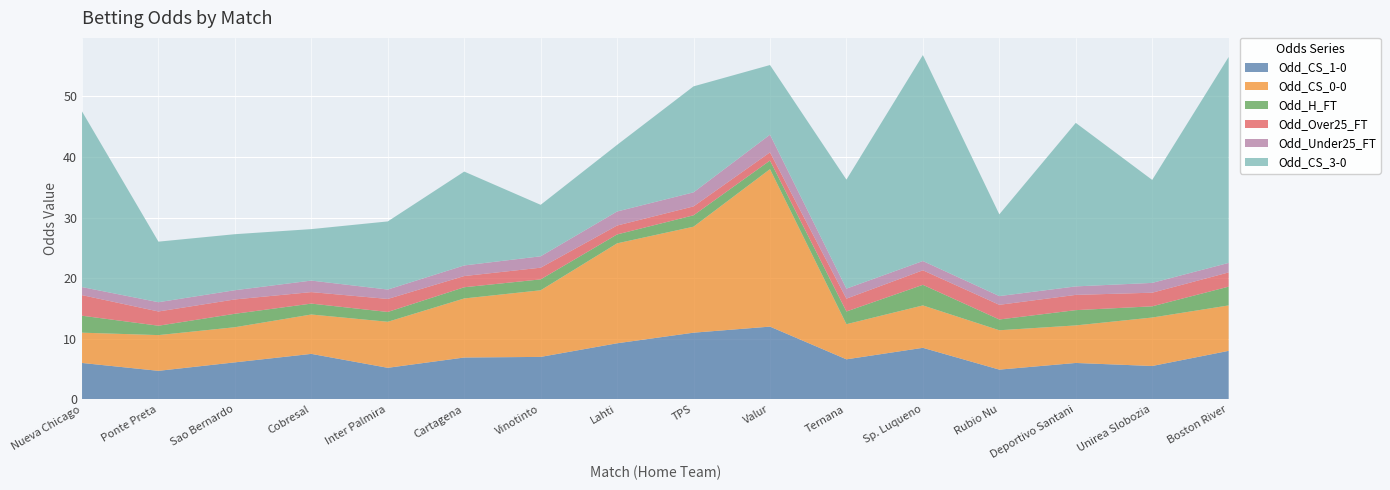

Reading left to right, list all the values displayed in this chart.

Odd_CS_1-0: Nueva Chicago=6.0	Ponte Preta=4.7	Sao Bernardo=6.1	Cobresal=7.5	Inter Palmira=5.2	Cartagena=6.9	Vinotinto=7.0	Lahti=9.2	TPS=11.0	Valur=12.0	Ternana=6.6	Sp. Luqueno=8.5	Rubio Nu=4.9	Deportivo Santani=6.0	Unirea Slobozia=5.5	Boston River=8.0
Odd_CS_0-0: Nueva Chicago=5.0	Ponte Preta=5.9	Sao Bernardo=5.8	Cobresal=6.5	Inter Palmira=7.6	Cartagena=9.8	Vinotinto=11.0	Lahti=16.5	TPS=17.5	Valur=26.0	Ternana=5.8	Sp. Luqueno=7.0	Rubio Nu=6.5	Deportivo Santani=6.2	Unirea Slobozia=8.0	Boston River=7.5
Odd_H_FT: Nueva Chicago=2.8	Ponte Preta=1.6	Sao Bernardo=2.2	Cobresal=1.8	Inter Palmira=1.6	Cartagena=1.9	Vinotinto=1.8	Lahti=1.5	TPS=1.9	Valur=1.4	Ternana=2.1	Sp. Luqueno=3.4	Rubio Nu=1.8	Deportivo Santani=2.5	Unirea Slobozia=1.9	Boston River=3.1
Odd_Over25_FT: Nueva Chicago=3.4	Ponte Preta=2.4	Sao Bernardo=2.4	Cobresal=1.9	Inter Palmira=2.1	Cartagena=1.9	Vinotinto=1.9	Lahti=1.5	TPS=1.5	Valur=1.4	Ternana=2.1	Sp. Luqueno=2.4	Rubio Nu=2.4	Deportivo Santani=2.5	Unirea Slobozia=2.2	Boston River=2.4
Odd_Under25_FT: Nueva Chicago=1.3	Ponte Preta=1.5	Sao Bernardo=1.5	Cobresal=1.9	Inter Palmira=1.6	Cartagena=1.8	Vinotinto=1.9	Lahti=2.3	TPS=2.3	Valur=2.9	Ternana=1.6	Sp. Luqueno=1.5	Rubio Nu=1.4	Deportivo Santani=1.4	Unirea Slobozia=1.6	Boston River=1.6
Odd_CS_3-0: Nueva Chicago=29.0	Ponte Preta=10.0	Sao Bernardo=9.2	Cobresal=8.5	Inter Palmira=11.2	Cartagena=15.5	Vinotinto=8.5	Lahti=11.0	TPS=17.5	Valur=11.5	Ternana=18.0	Sp. Luqueno=34.0	Rubio Nu=13.5	Deportivo Santani=27.0	Unirea Slobozia=17.0	Boston River=34.0